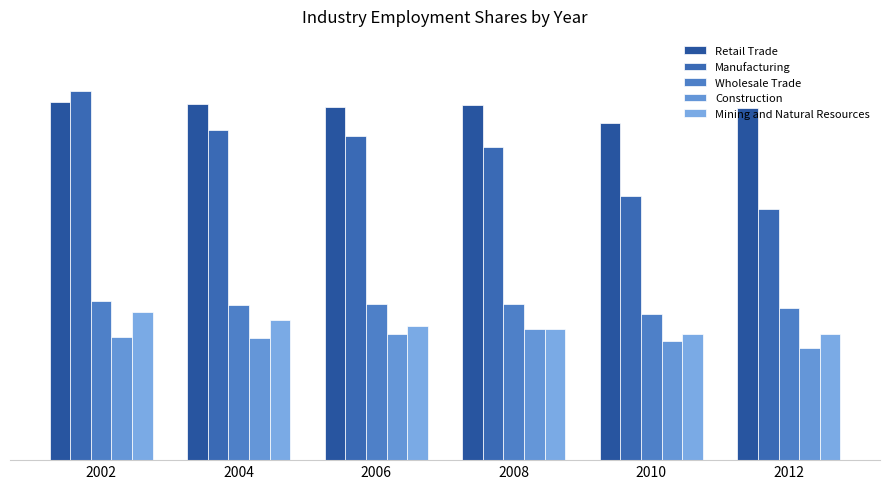

Are the bars grouped side by side (vs. stacked)?

Yes